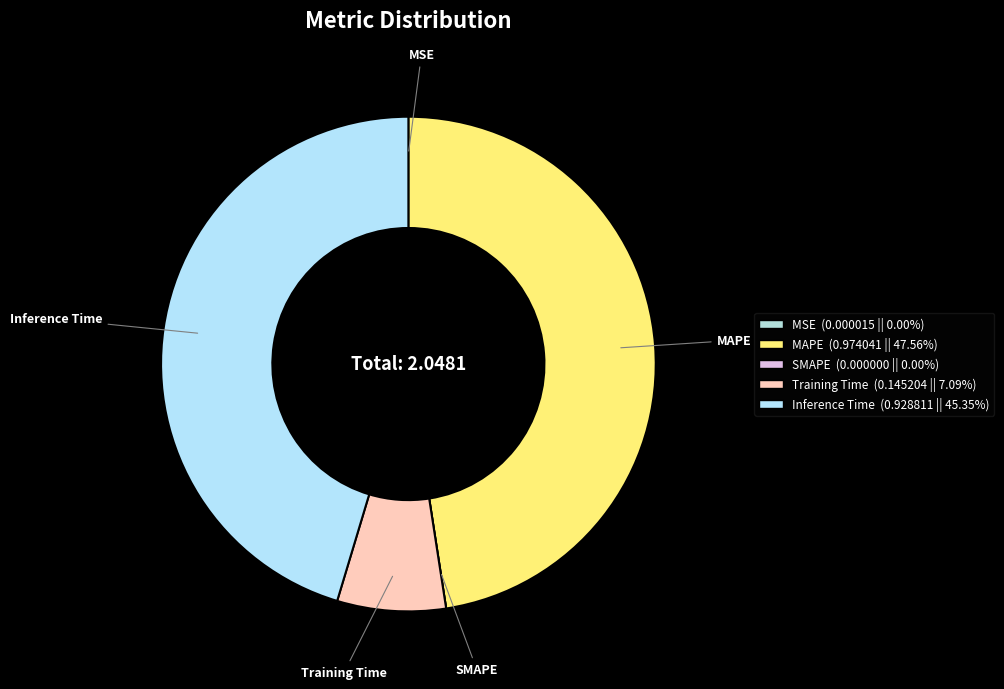

Which slice is the largest?

MAPE